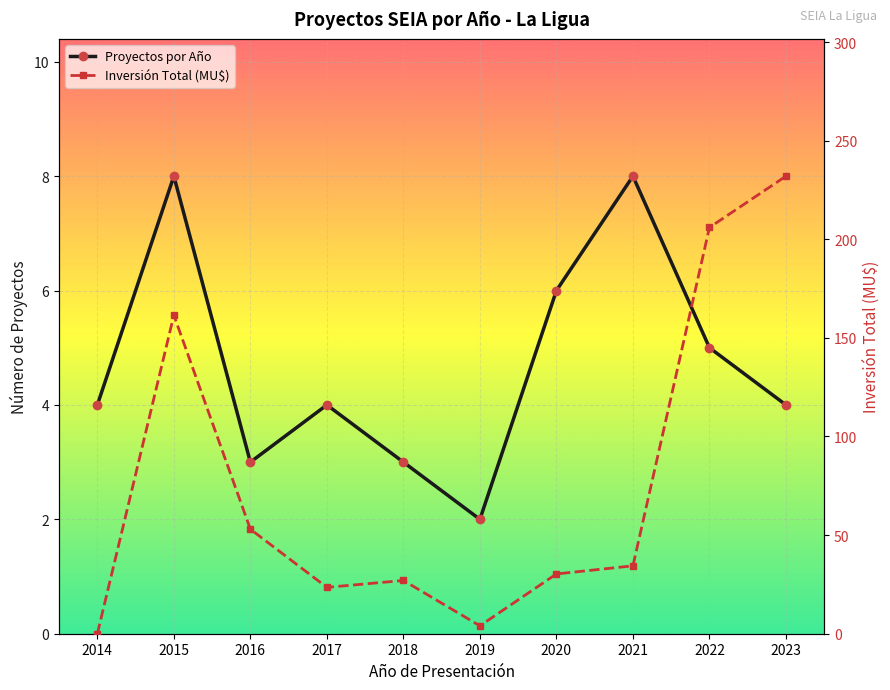

True or false: Proyectos por Año has a value of 4.0 at 2017.

True